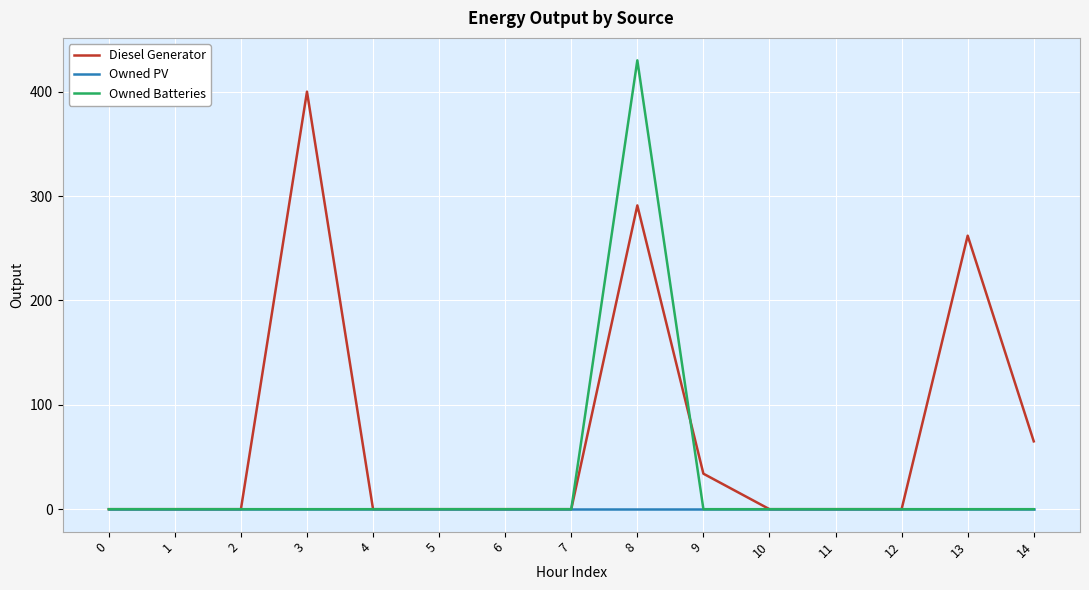

Rank the series by their maximum value, from lowest to highest.

Owned PV, Diesel Generator, Owned Batteries